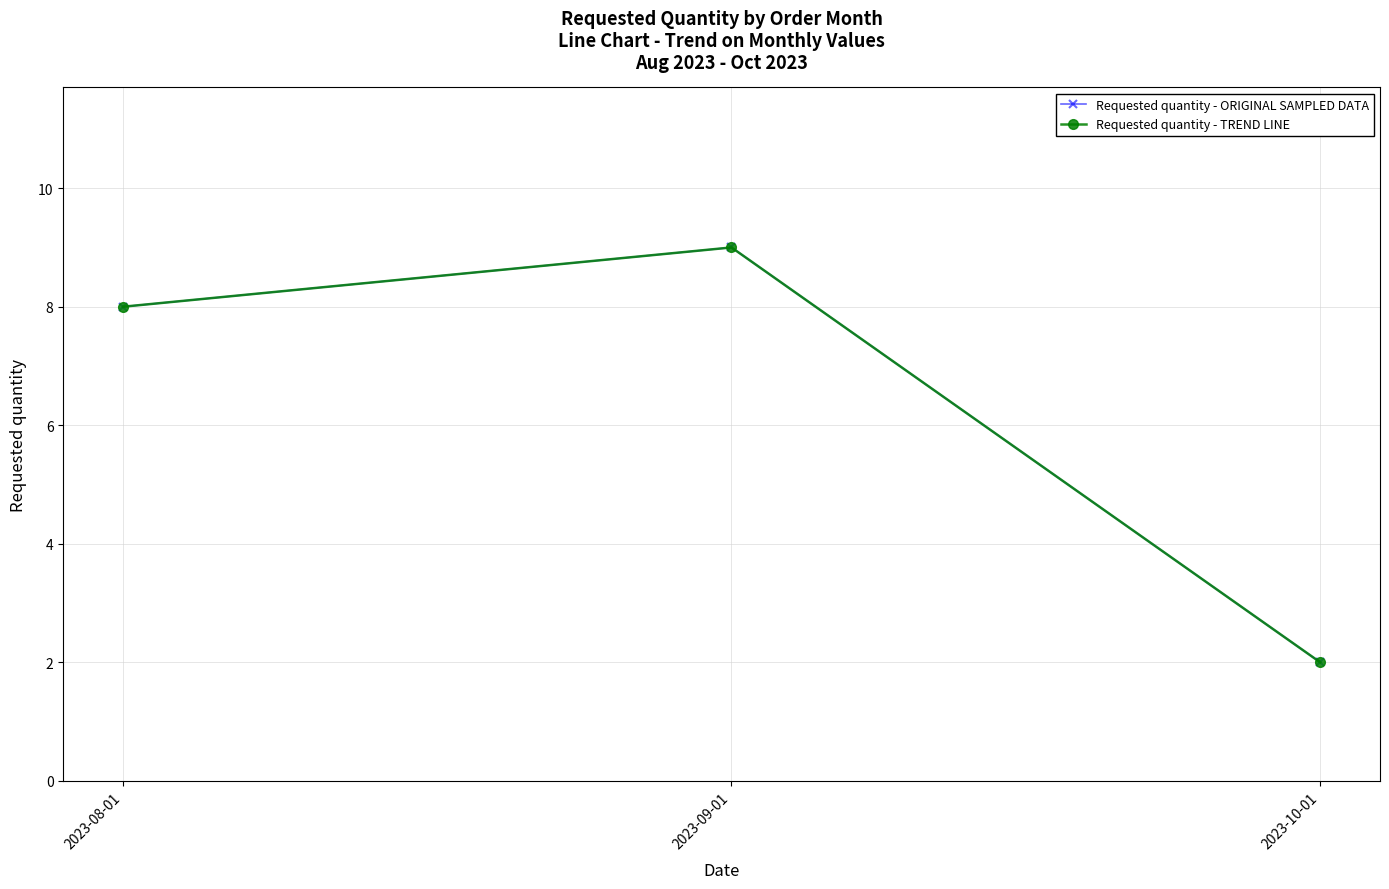

Does the chart display data point markers on the line(s)?

Yes